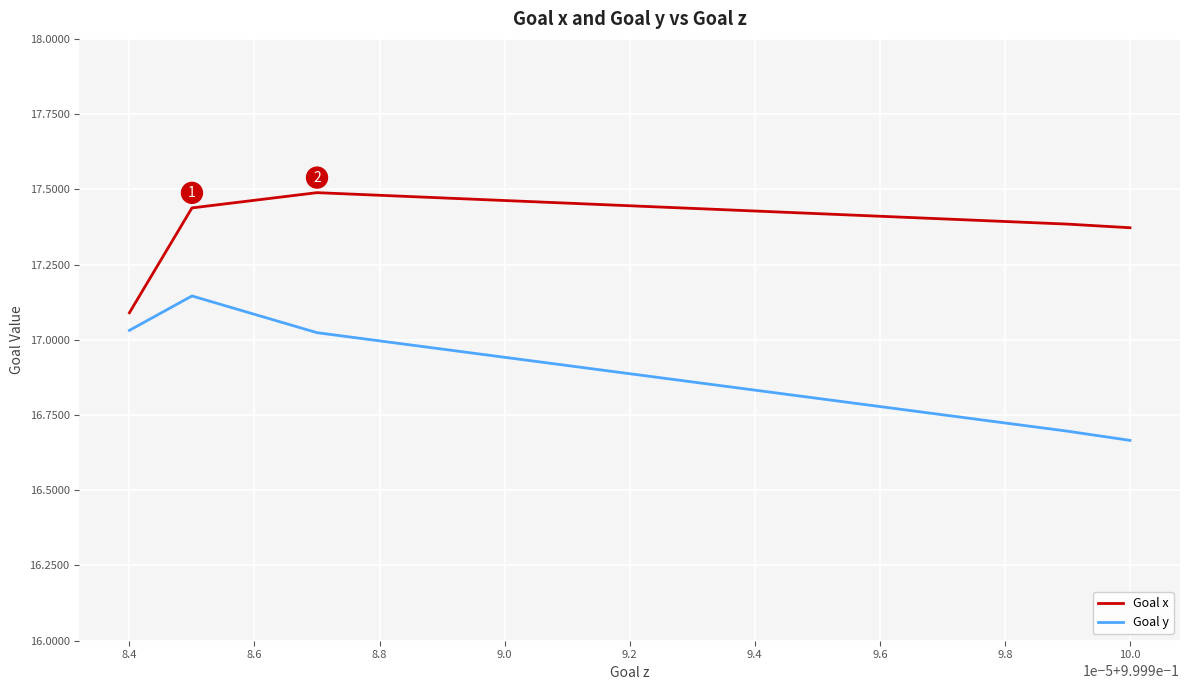

How many Goal x values are between 17 and 18?

20